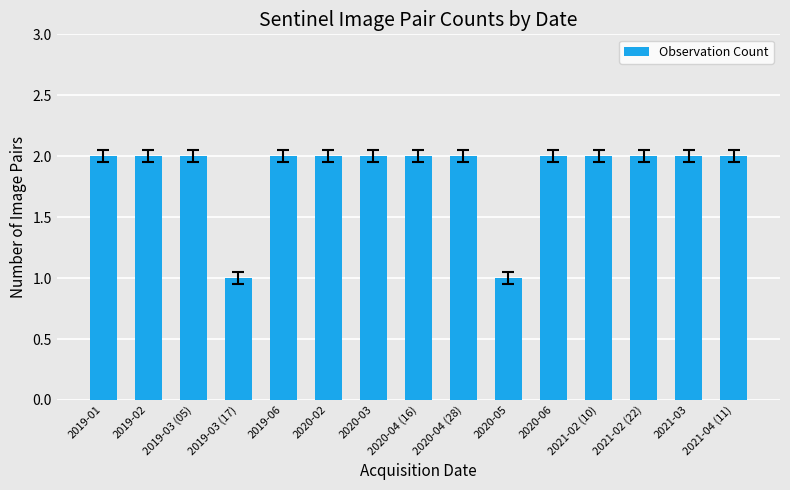

Count the number of data series in this chart.

1